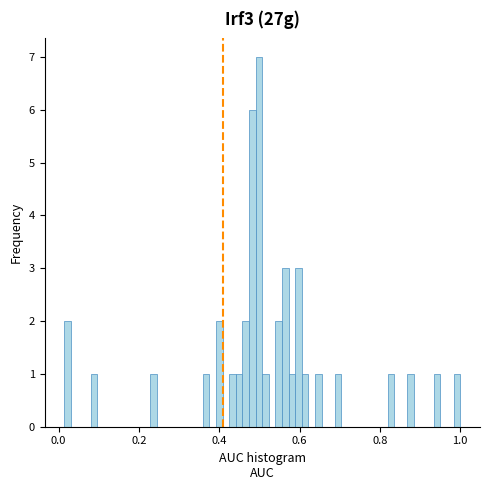

Around what value on the x-axis is the tallest bar? Give the approximate position of its centre, as read against the axis.

0.50